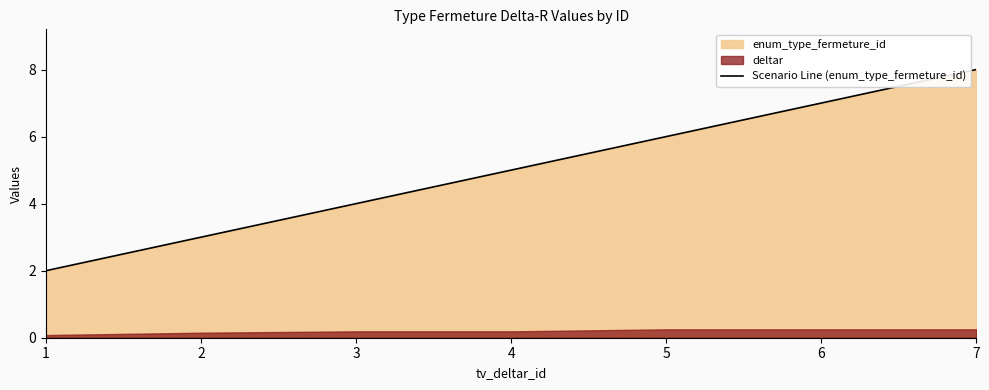

Count the values in the range 3 to 7.

5